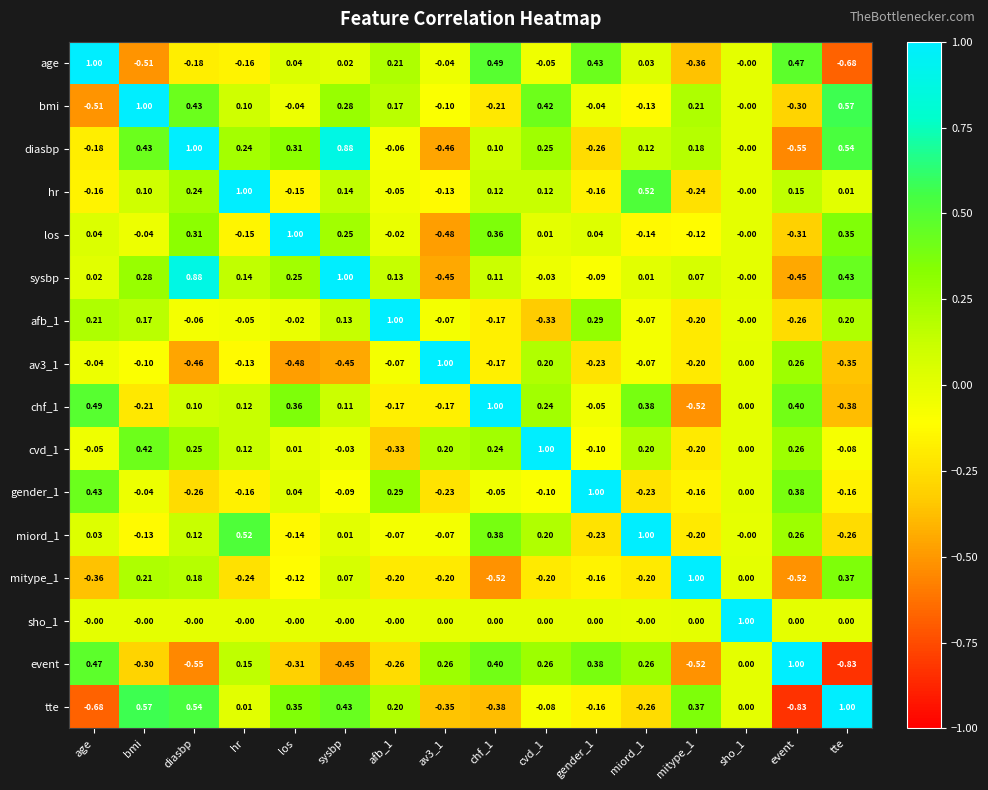

At which label does bmi reach its minimum?

age